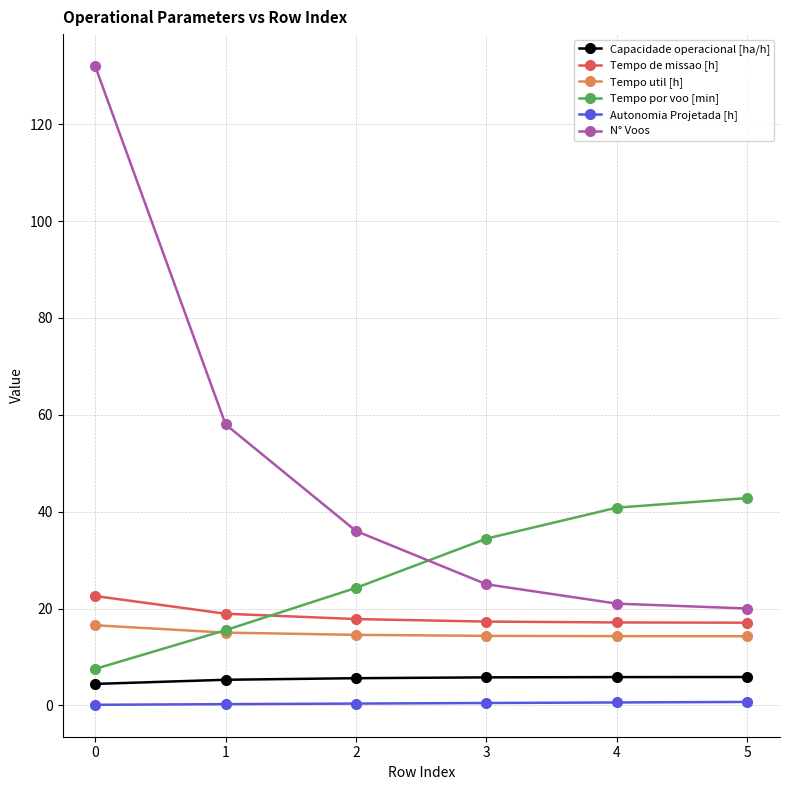

What is the difference between the maximum and minimum values in the Autonomia Projetada [h] series?

0.6